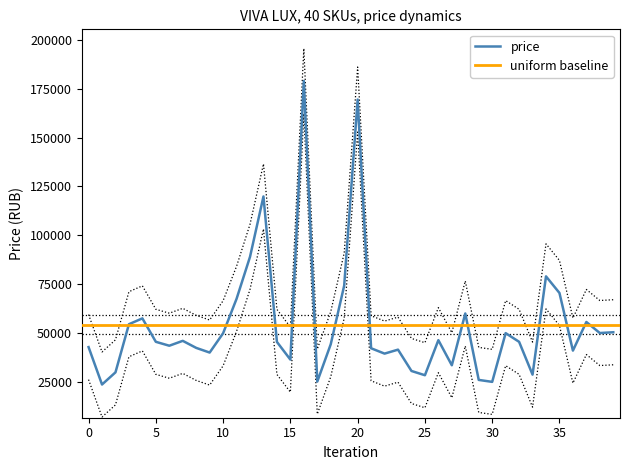

The value of price at 10 is 13549. True or false?

False